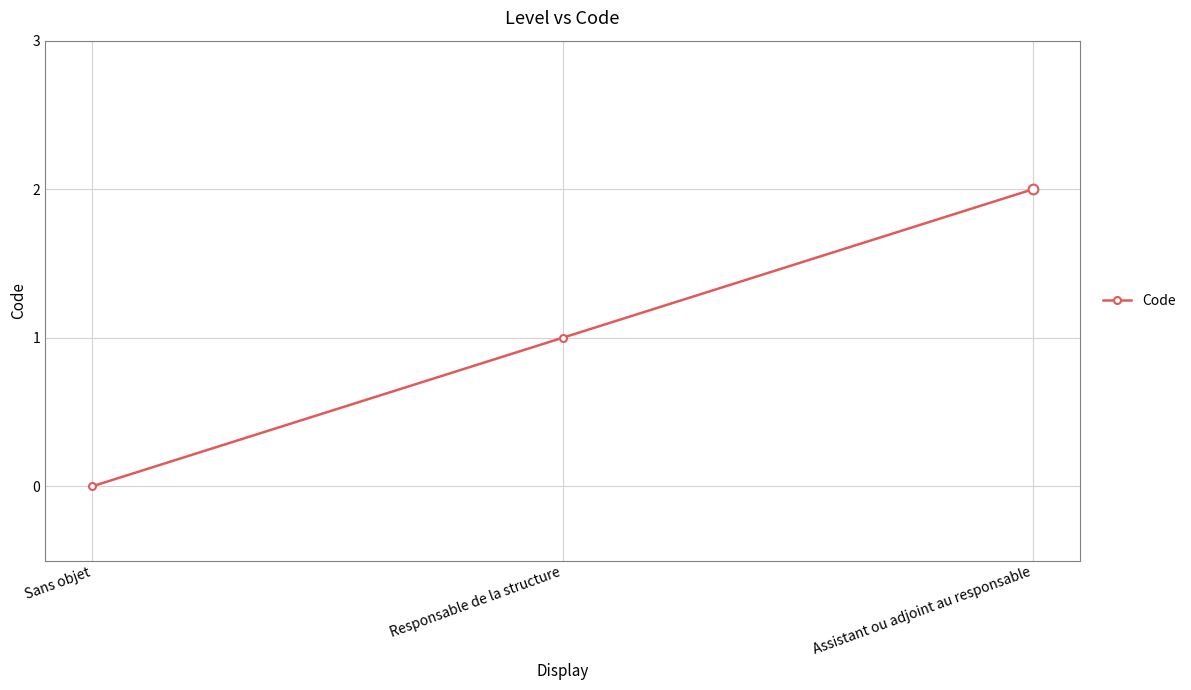

Which category has the lowest value across all series?

Sans objet